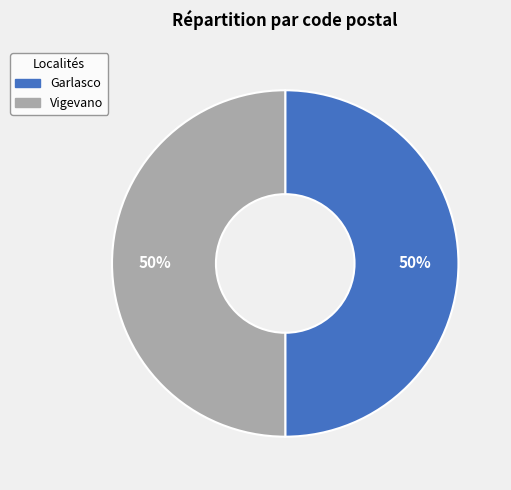

How many slices are in this pie chart?

2